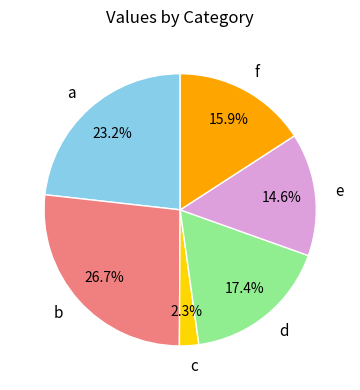

How many slices are in this pie chart?

6